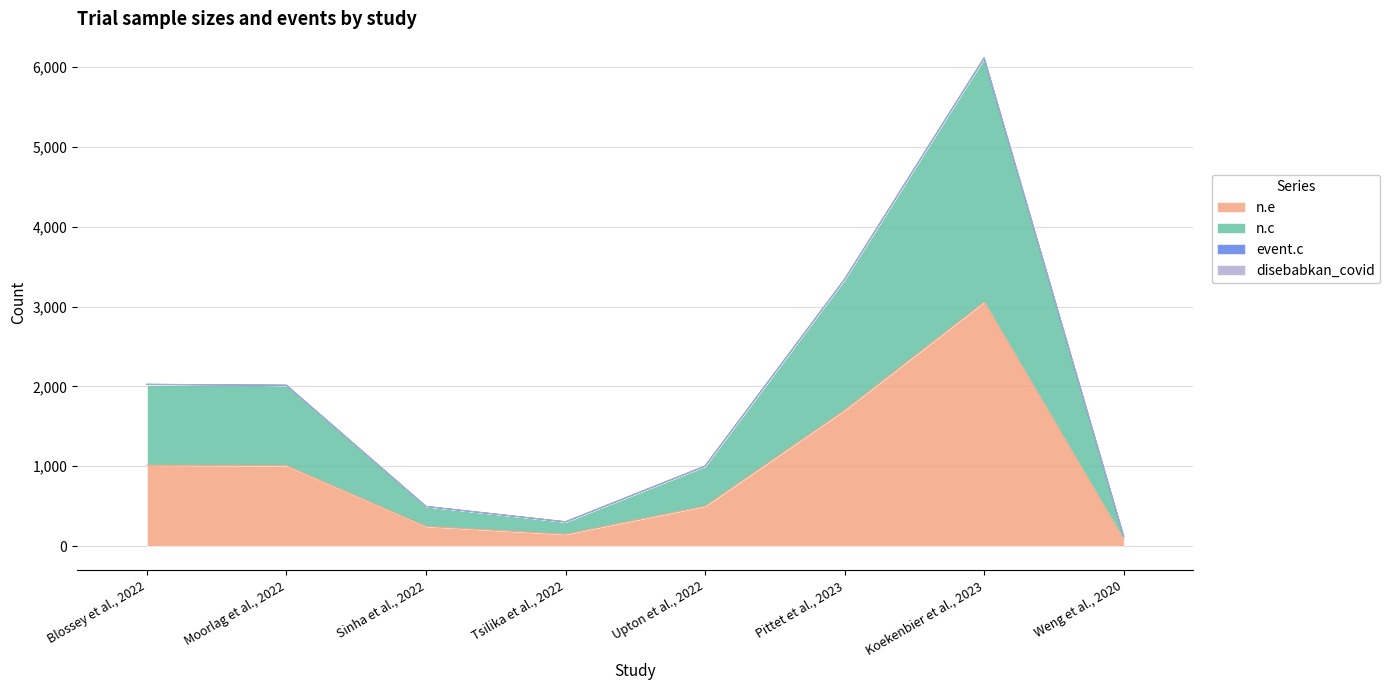

Is it true that n.e equals 3058.0 at Koekenbier et al., 2023?

True